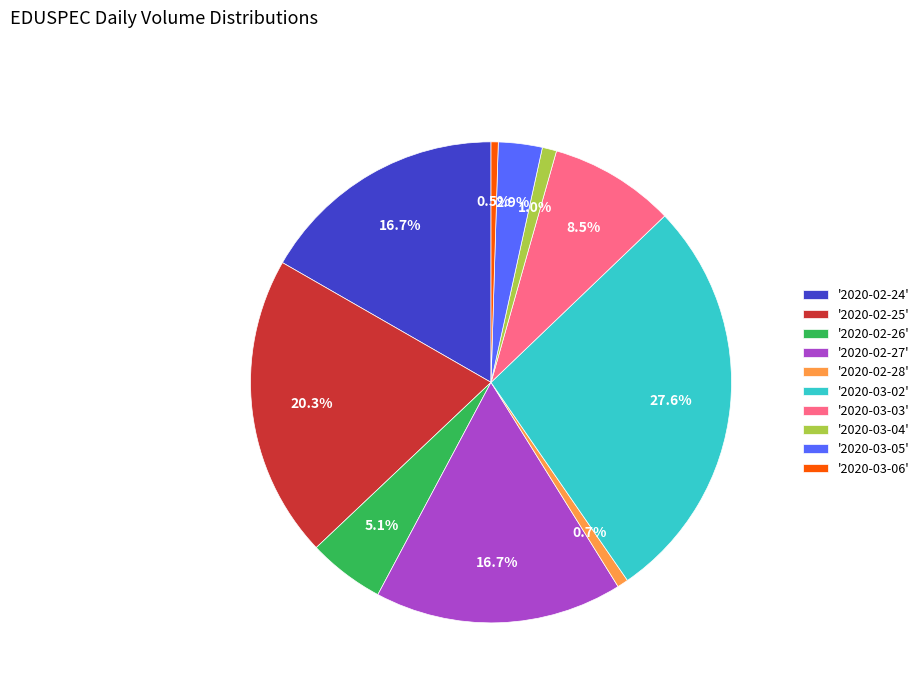

Between '2020-02-24' and '2020-02-26', which is larger?

'2020-02-24'